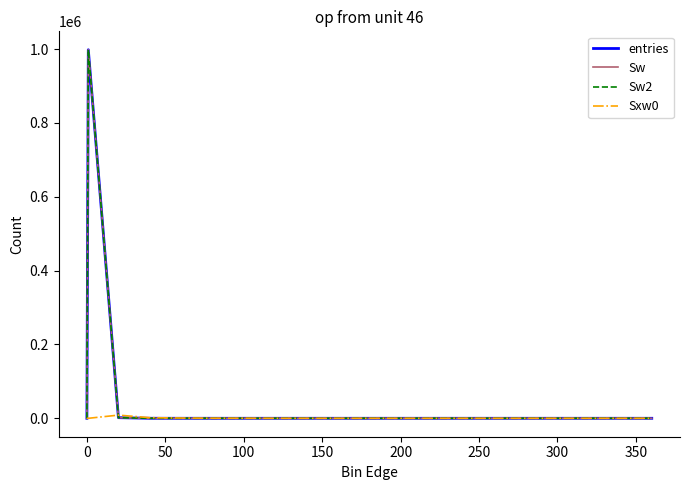

How many lines are shown in the chart?

4